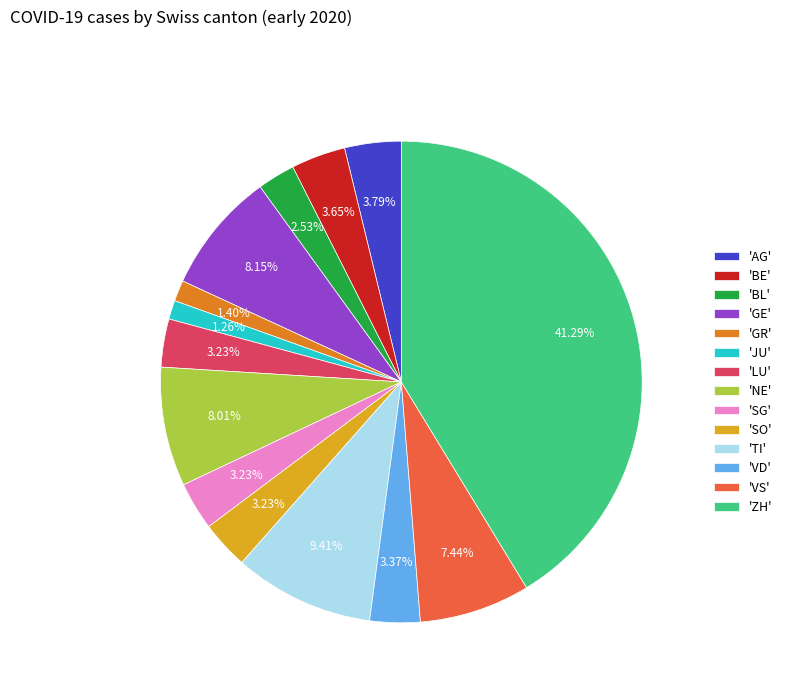

Do 'GE' and 'SO' together represent more than half of the pie?

No